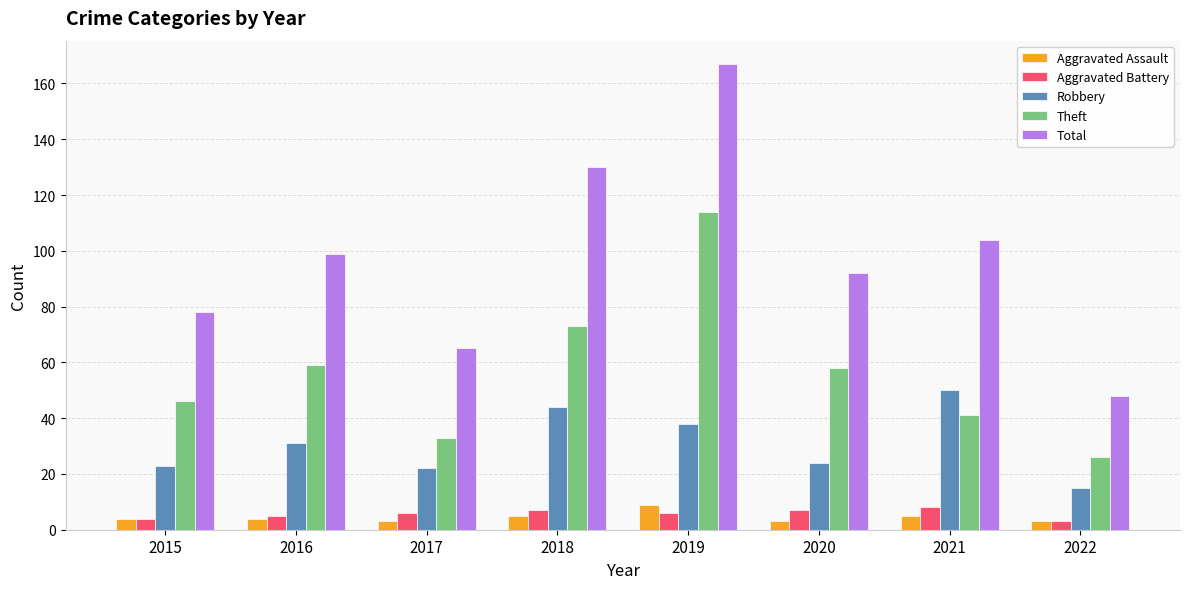

Count the number of data series in this chart.

5